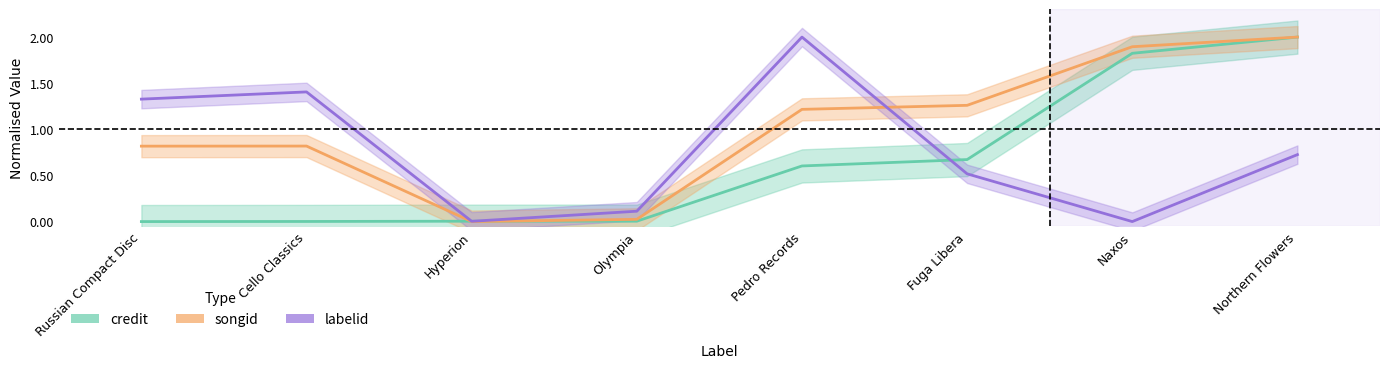

What are all the series names shown in the legend?

credit, songid, labelid